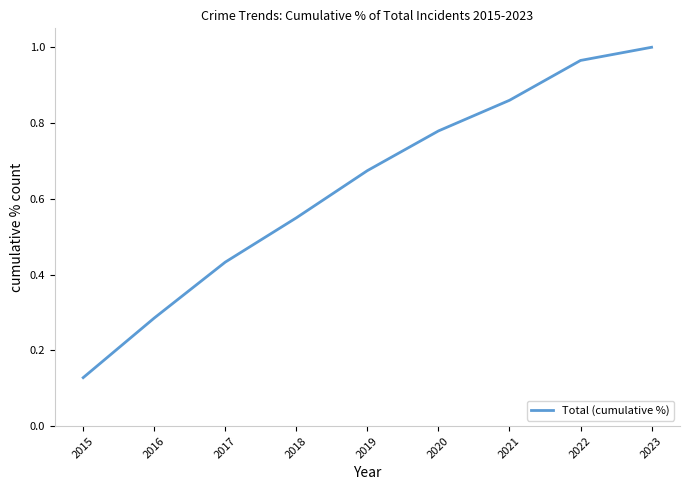

The chart shows a value of 1.6 at 2022. True or false?

False